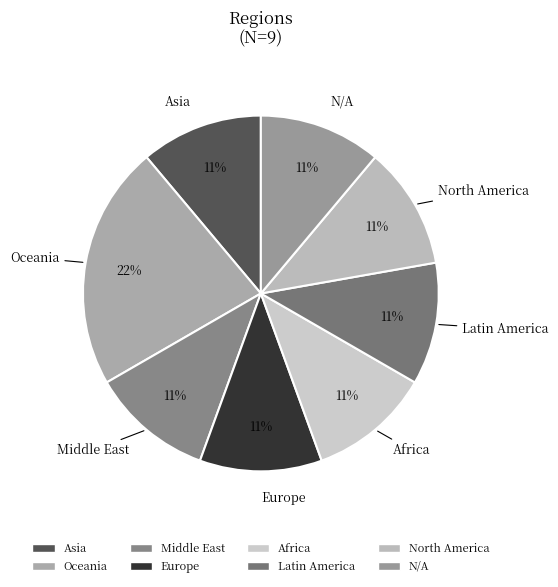

Is it true that Asia is 11% of the pie?

True